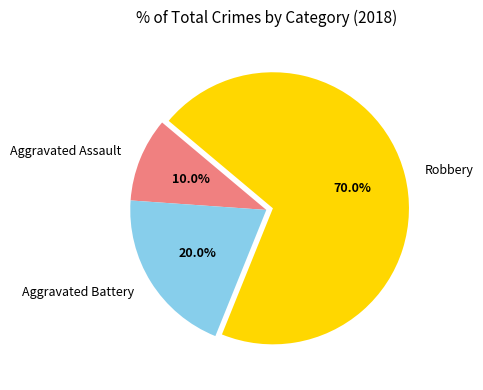

How many segments does this pie chart have?

3